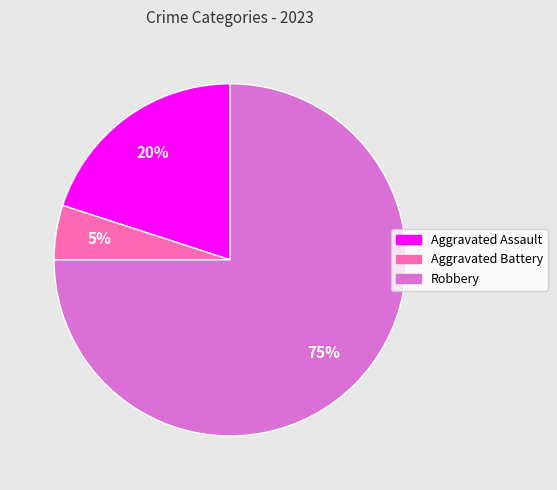

The Aggravated Battery slice represents 16% of the pie. True or false?

False